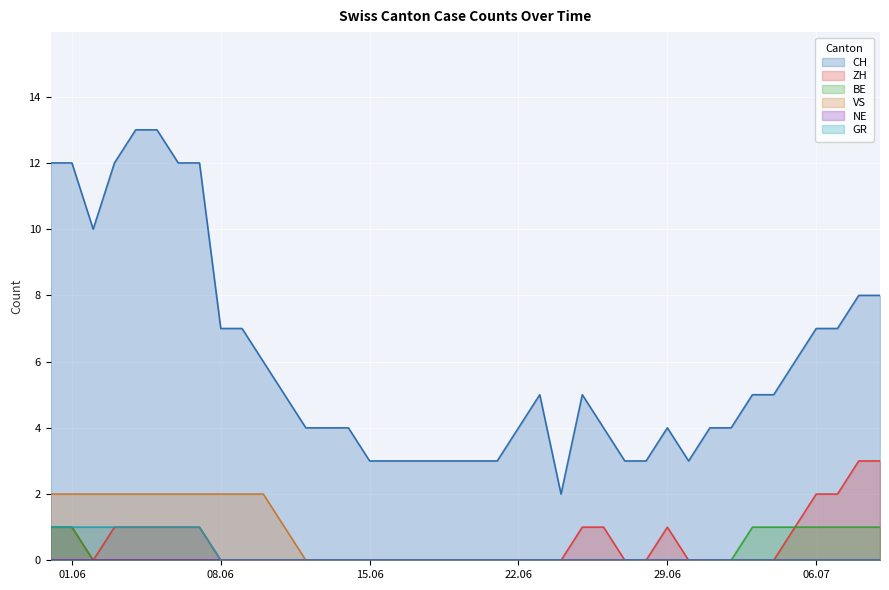

Count the number of categories in the chart.

40